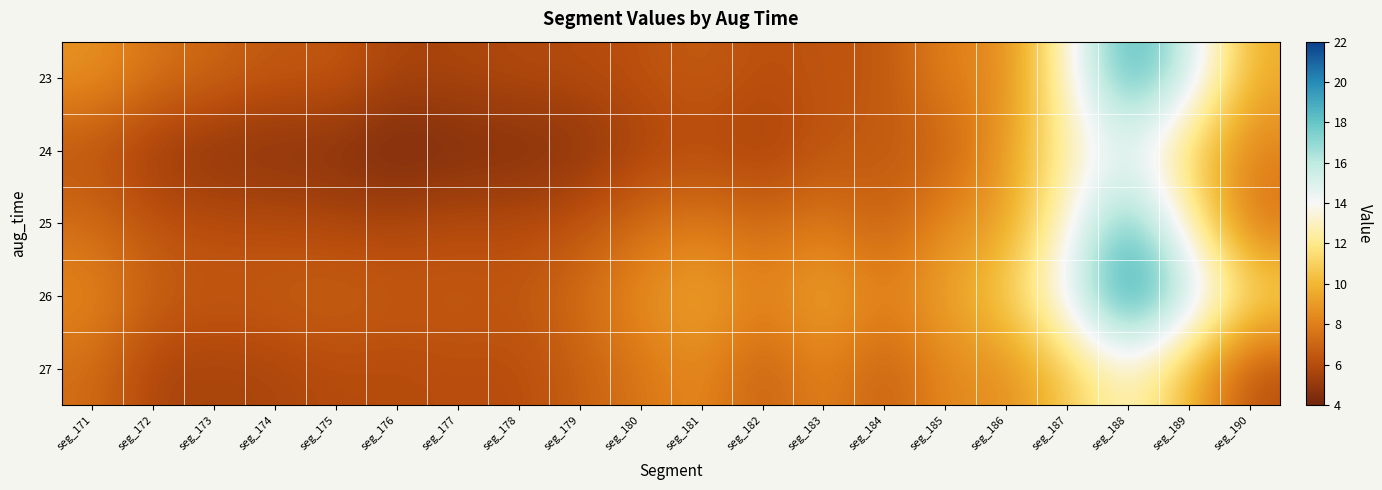

Rank the series at seg_189 from highest to lowest value.

26, 23, 25, 24, 27